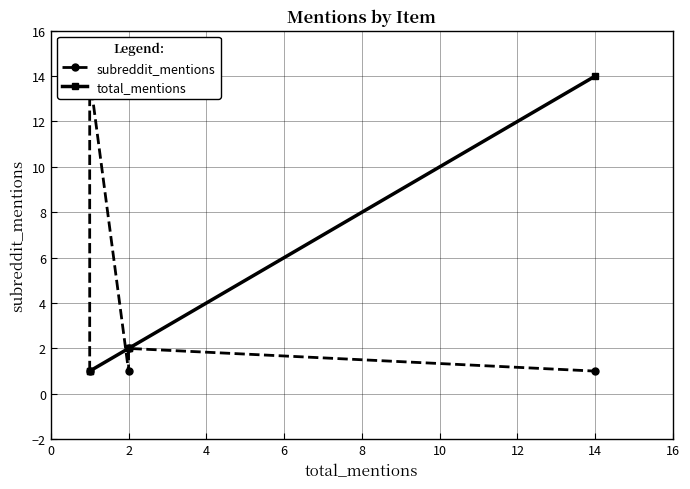

How many distinct data groups are displayed?

2